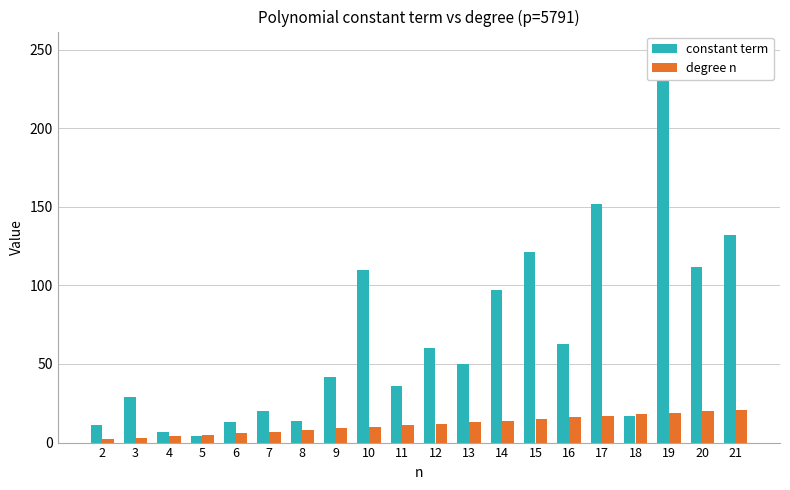

Count the number of data series in this chart.

2